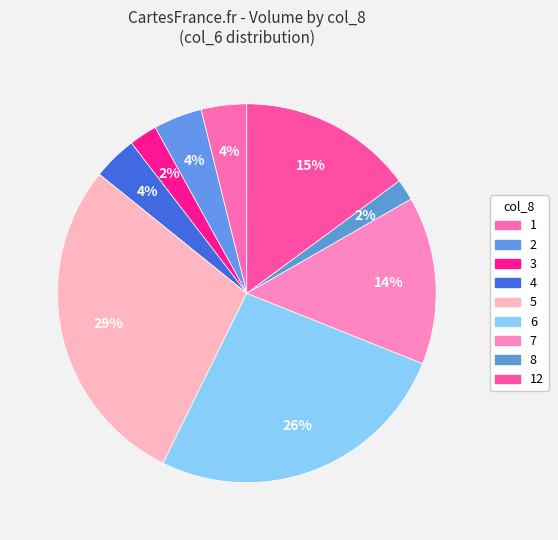

Which slice is the largest?

5